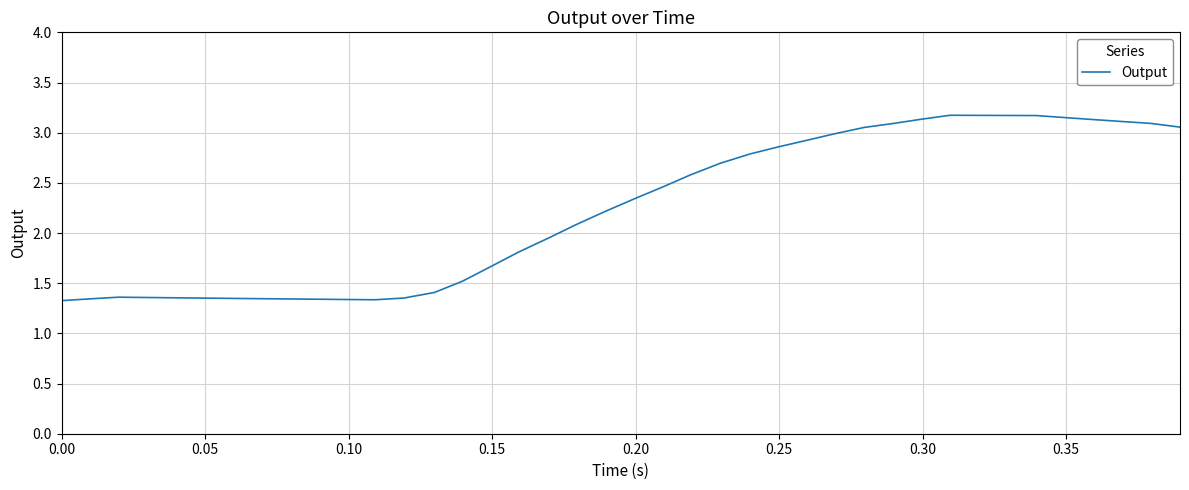

What is the difference between the maximum and second lowest values?

1.8